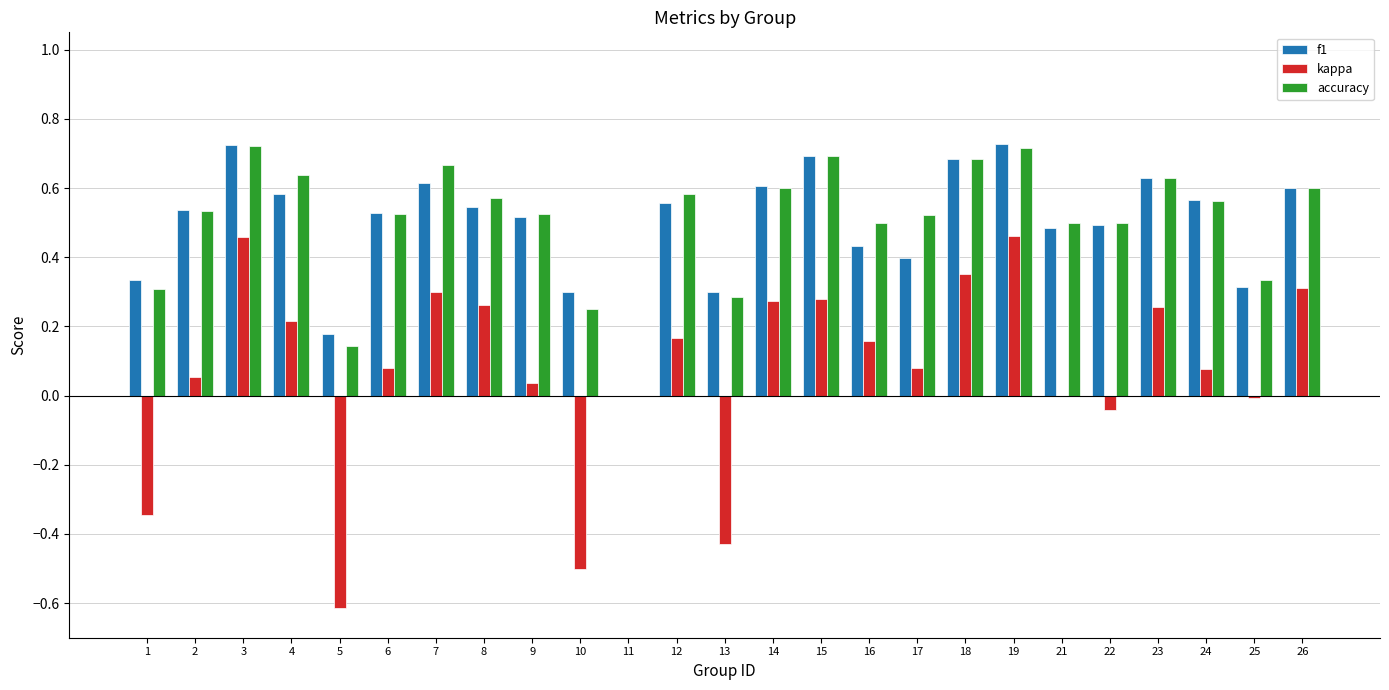

What is the sum of all accuracy values?

12.6